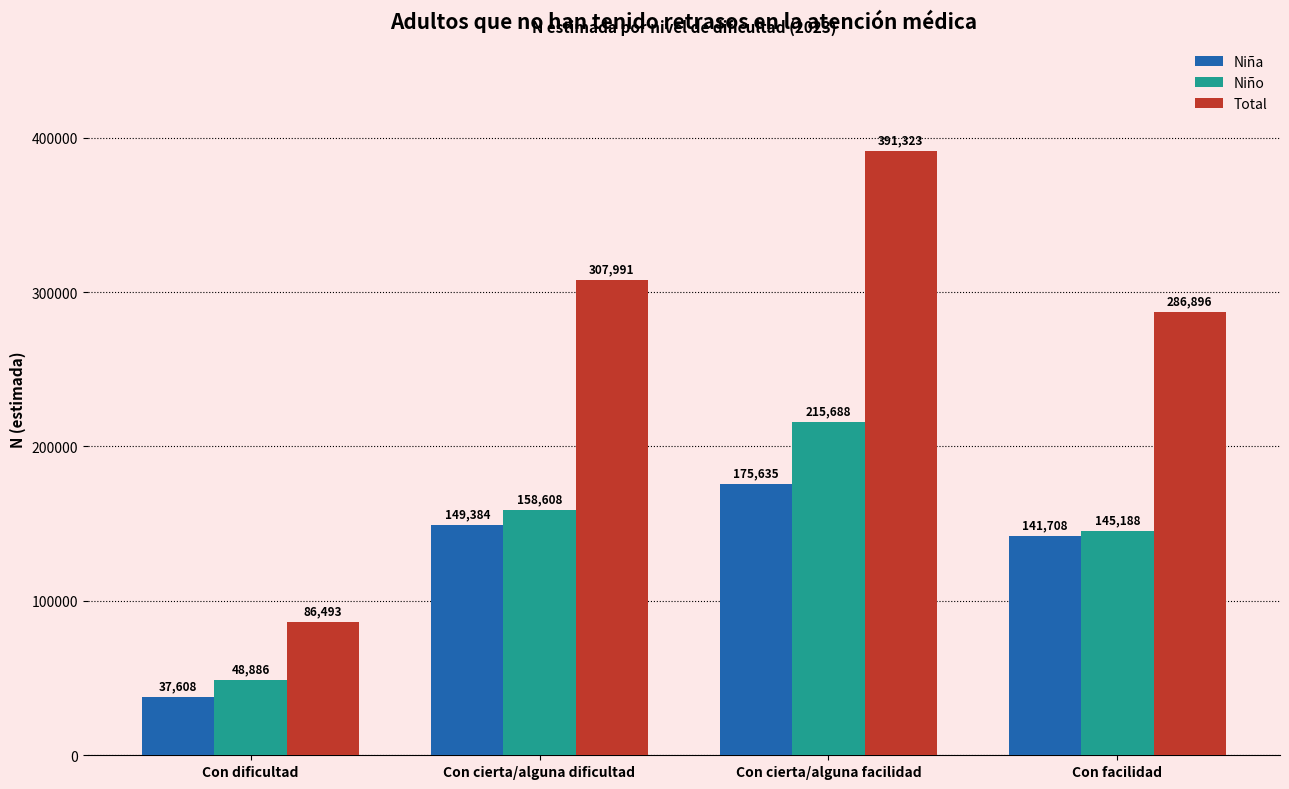

Is the value of Niño at Con dificultad greater than the value of Niña at Con cierta/alguna facilidad?

No